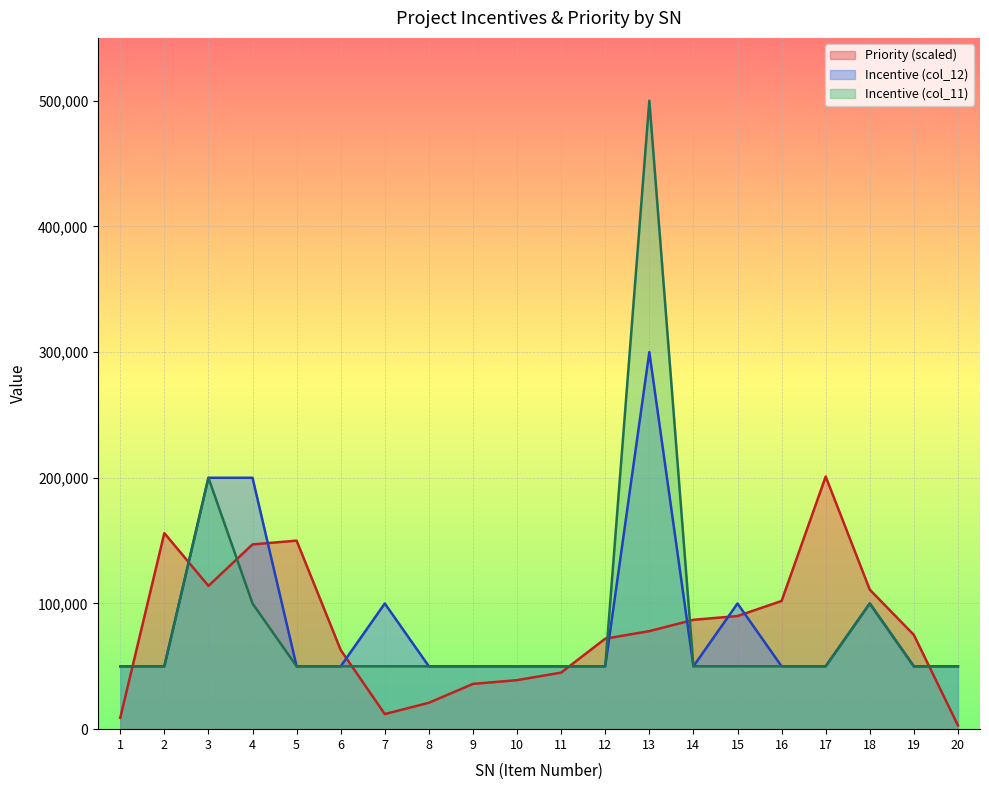

What is the sum of the Incentive (col_12) values at 1 and 14?

100000